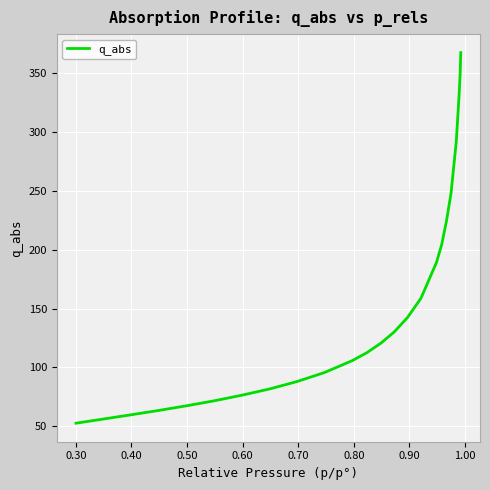

What is the smallest value displayed?

52.6